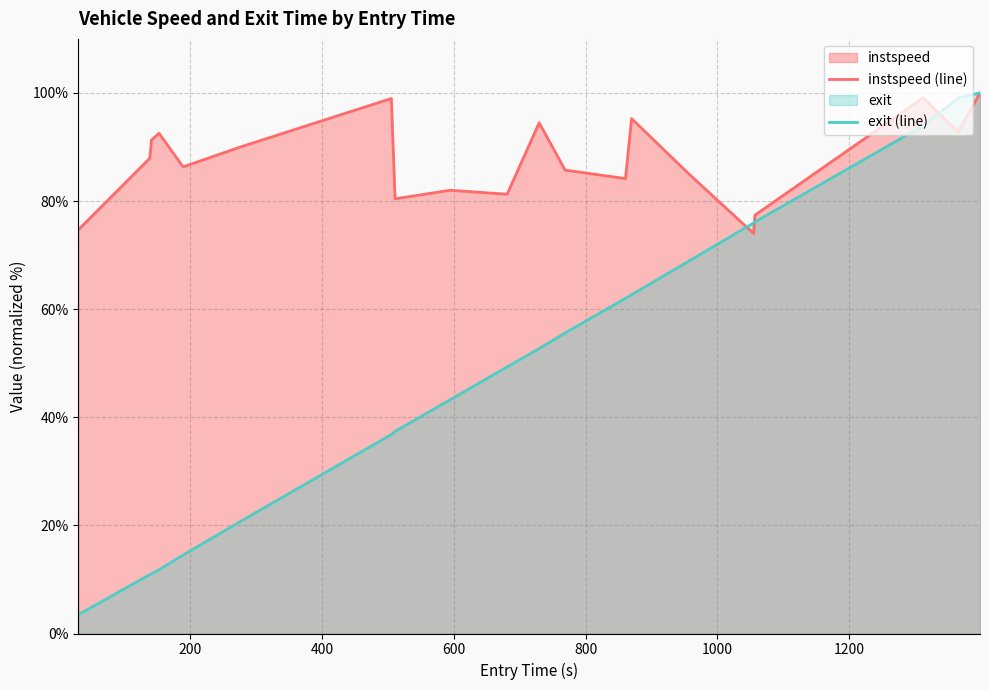

Which series has the widest spread of values?

exit (line)